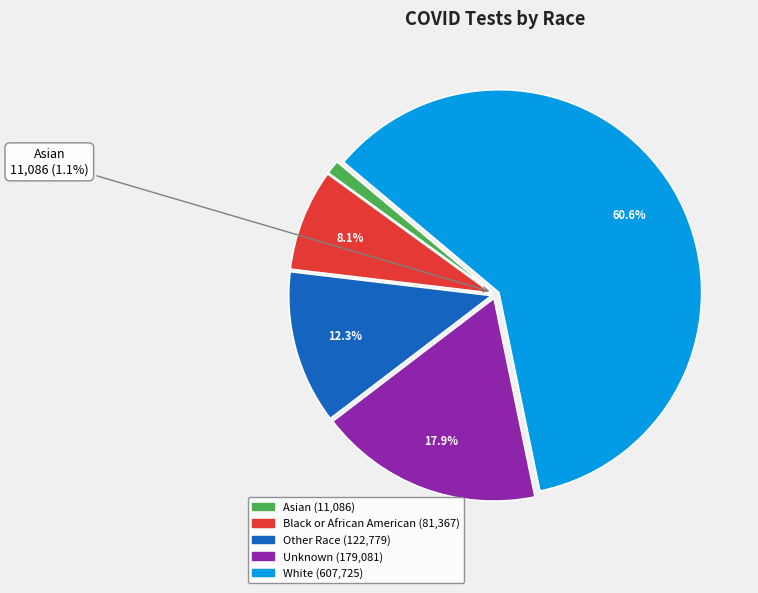

Between Black or African American and Unknown, which is larger?

Unknown